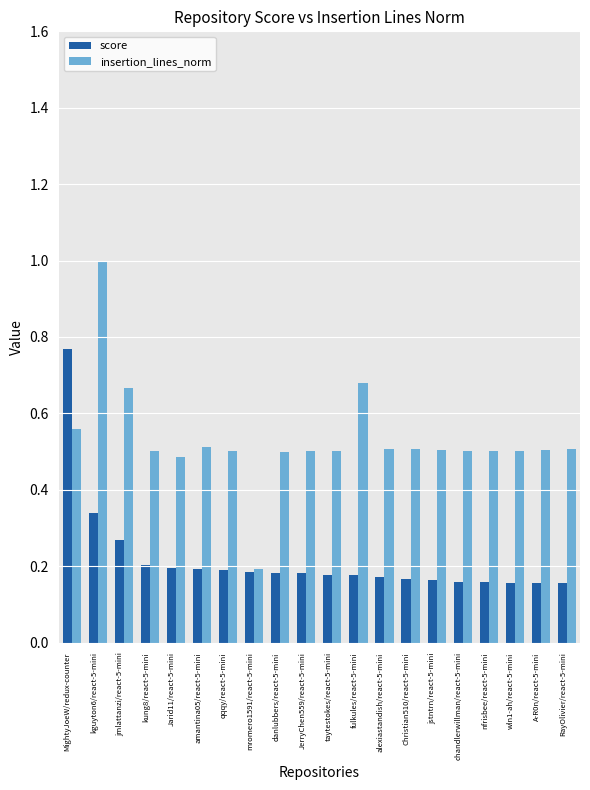

What is the sum of all insertion_lines_norm values?

10.6